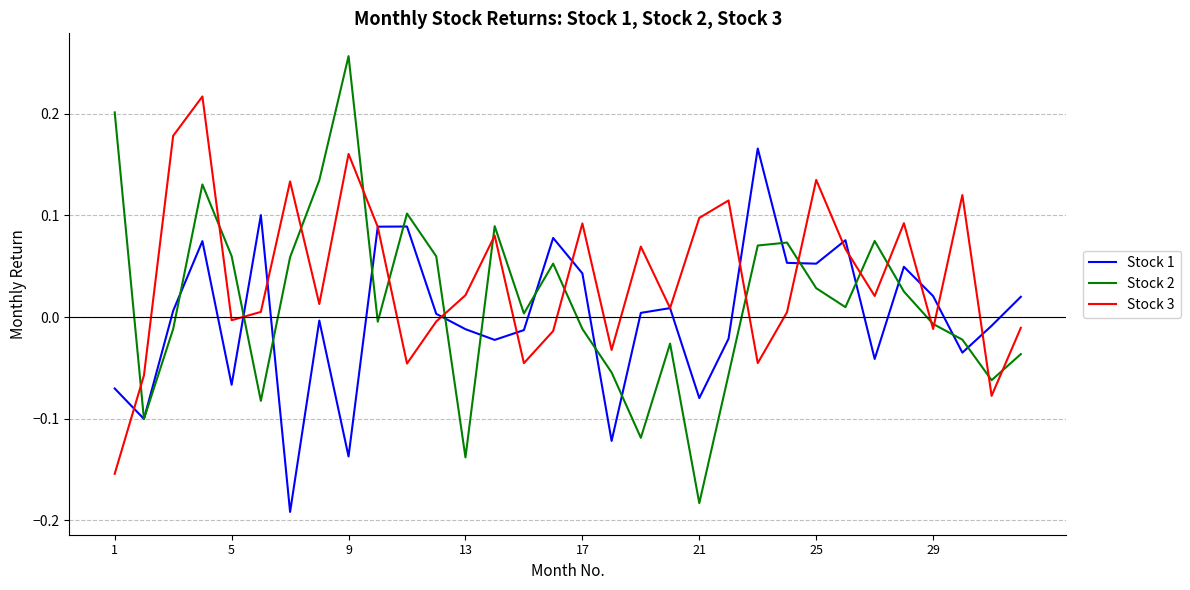

Which series has the widest spread of values?

Stock 2